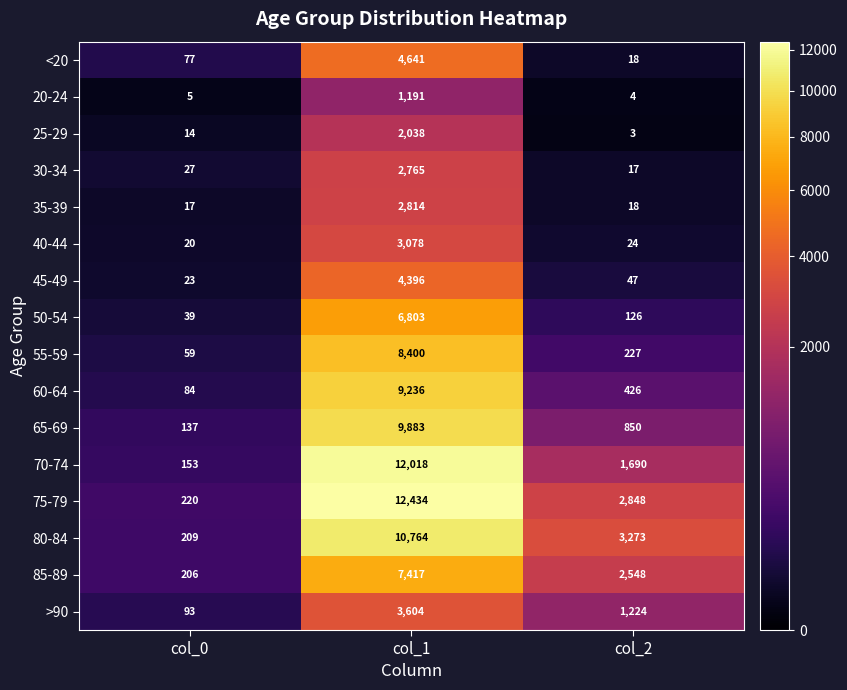

What is the maximum value for 60-64?

9236